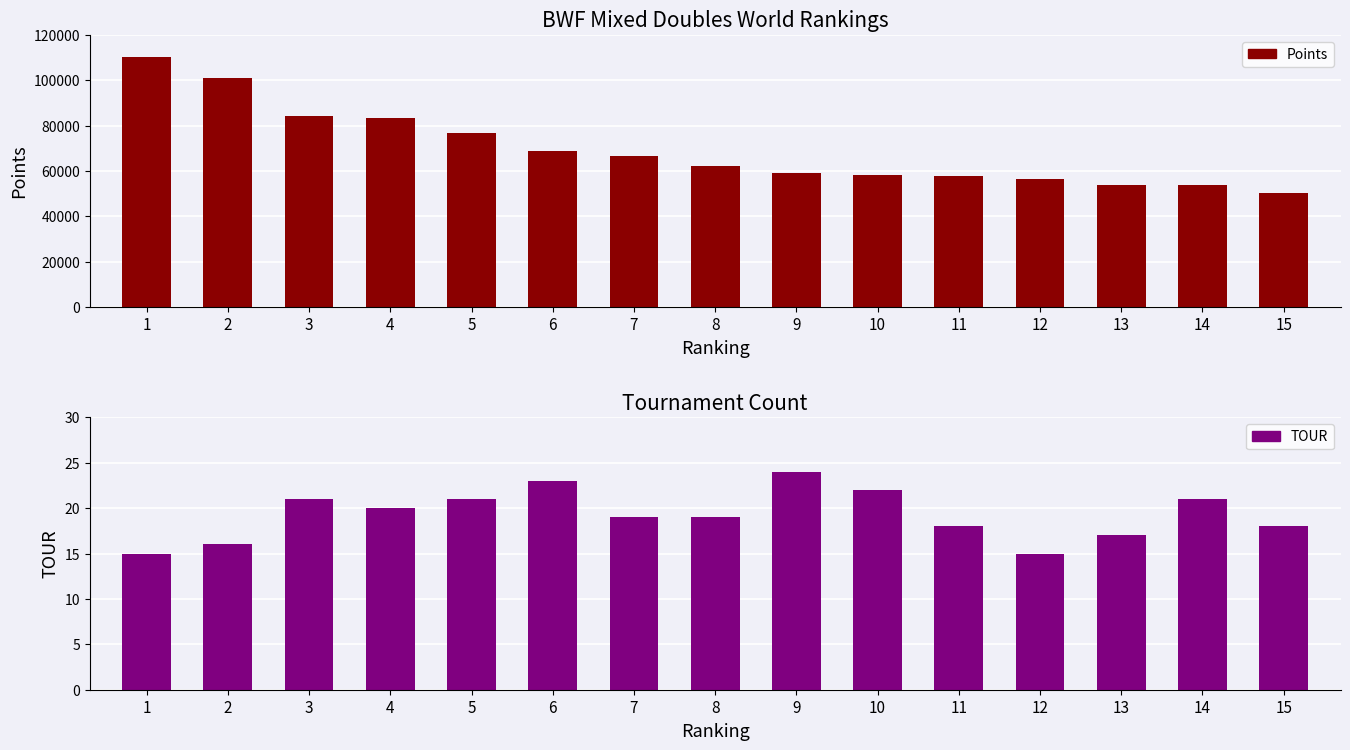

At which category does the chart reach its minimum across all series?

1